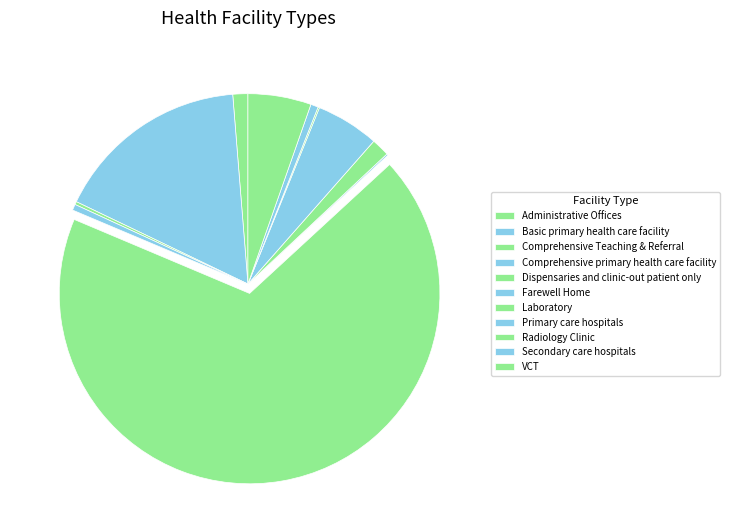

How many slices are in this pie chart?

11